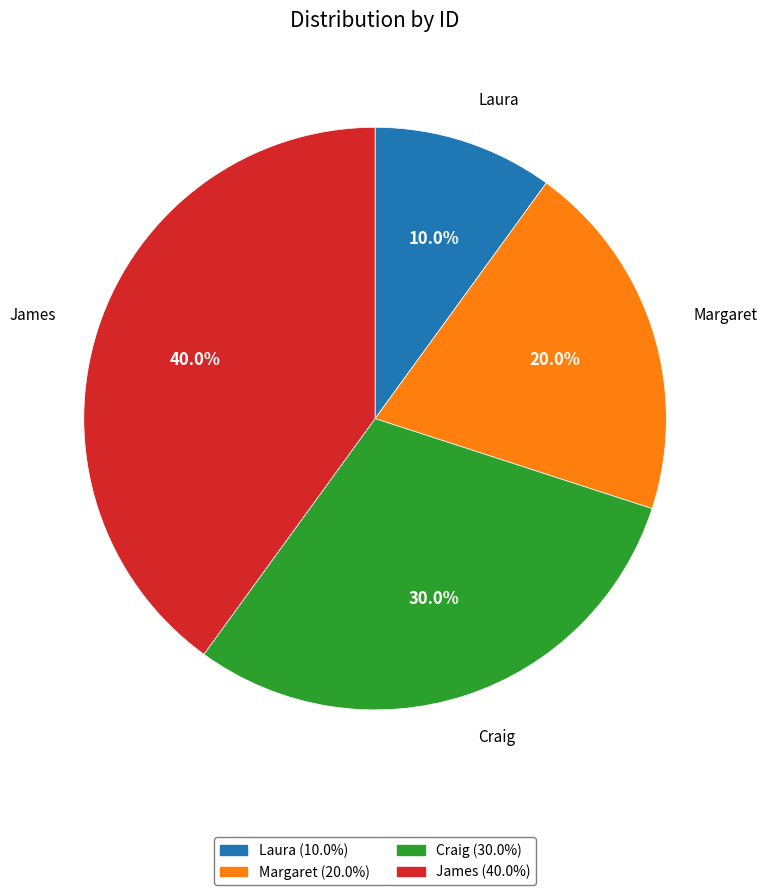

Does any single category account for the majority?

No